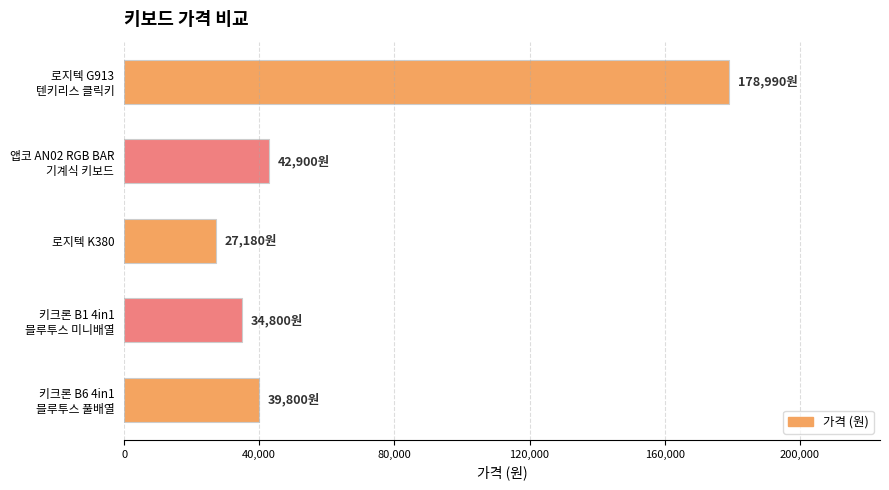

Reading top to bottom, transcribe all the data shown in this chart.

178990	42900	27180	34800	39800